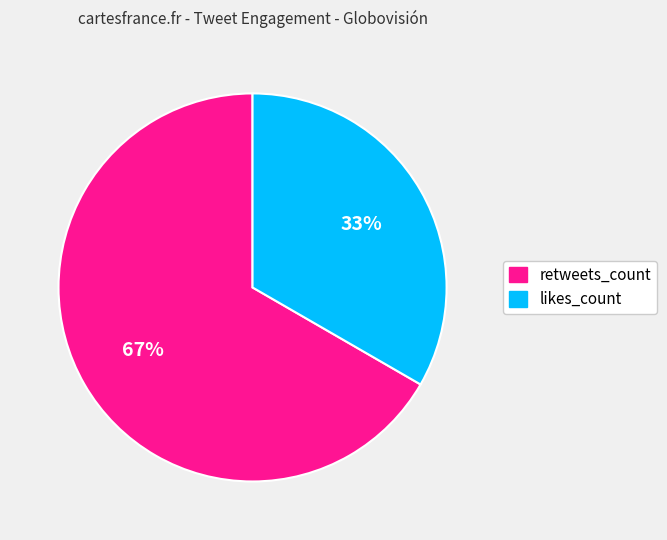

How many segments does this pie chart have?

2